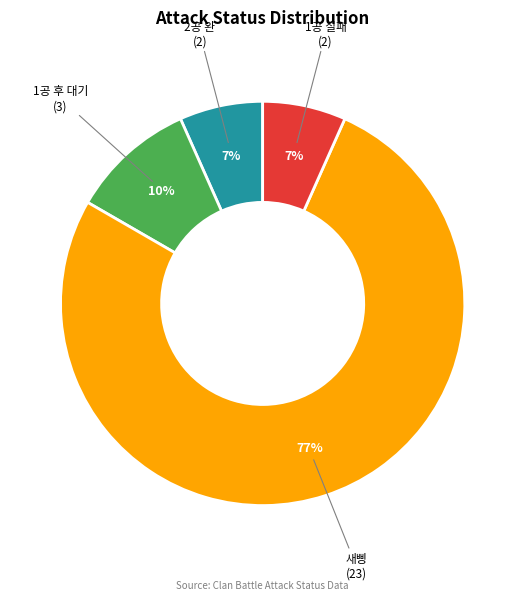

To the nearest percent, what is the average slice percentage?

25%